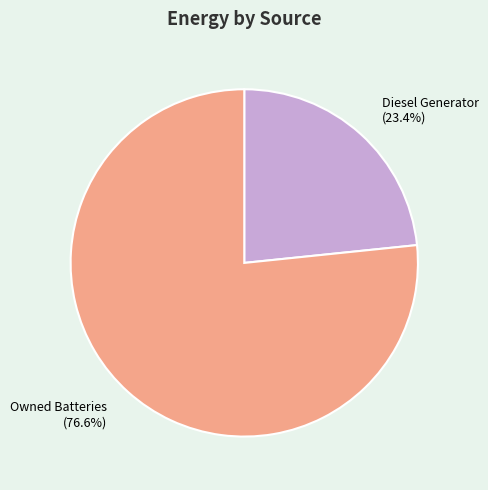

What is the total percentage of Owned Batteries (76.6%) and Diesel Generator (23.4%)?

100.0%